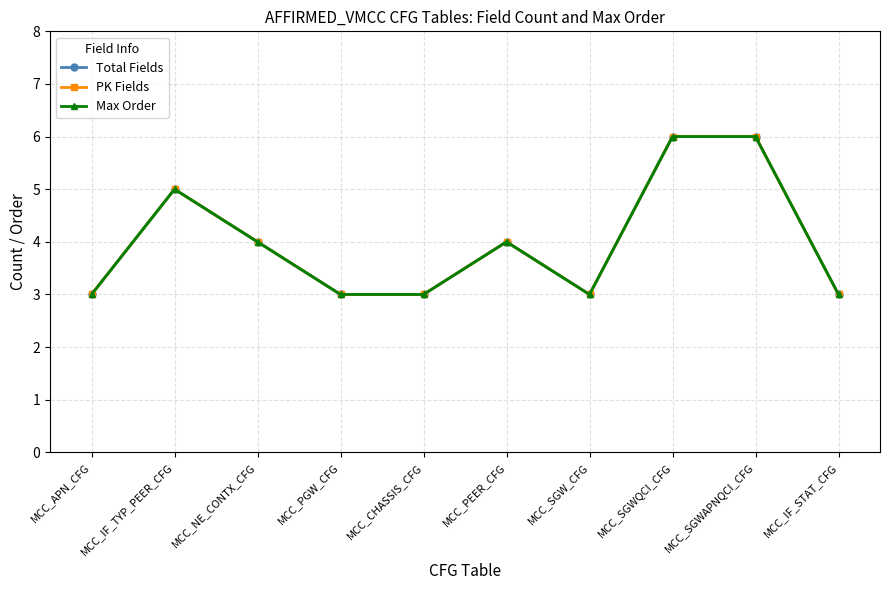

Is the value of PK Fields at MCC_PEER_CFG greater than the value of Max Order at MCC_NE_CONTX_CFG?

No